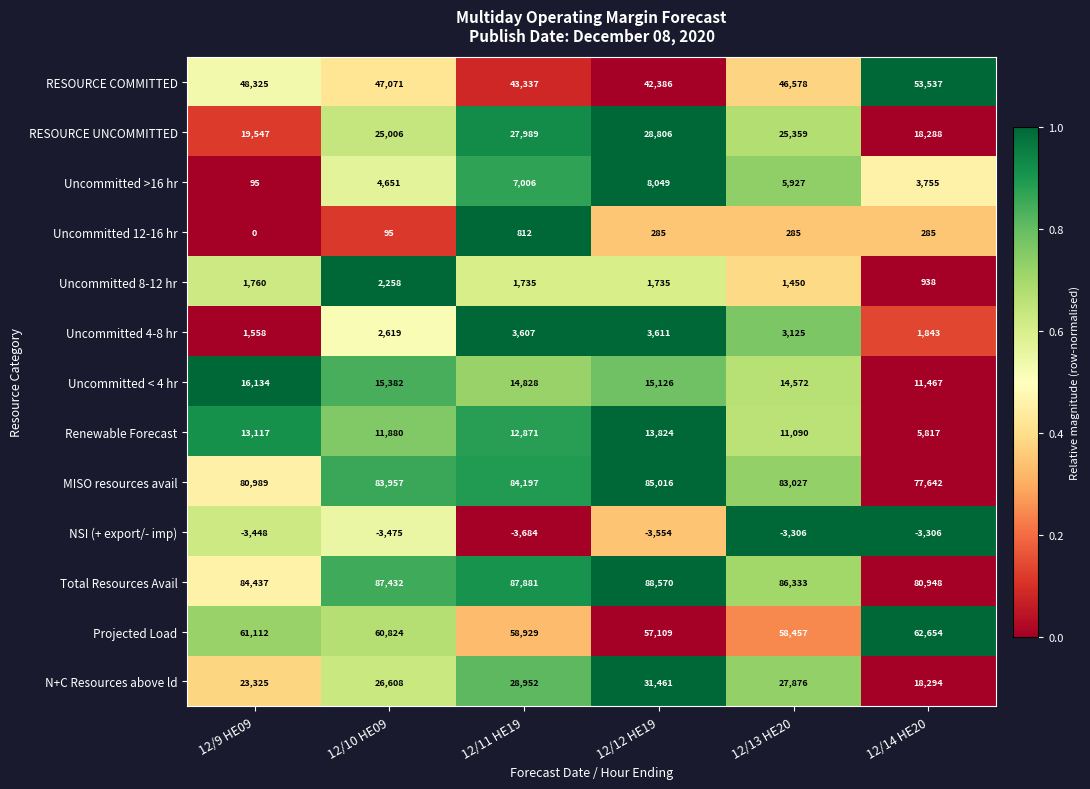

At 12/9 HE09, list the series in order from largest to smallest.

Total Resources Avail, MISO resources avail, Projected Load, RESOURCE COMMITTED, N+C Resources above ld, RESOURCE UNCOMMITTED, Uncommitted < 4 hr, Renewable Forecast, Uncommitted 8-12 hr, Uncommitted 4-8 hr, Uncommitted >16 hr, Uncommitted 12-16 hr, NSI (+ export/- imp)